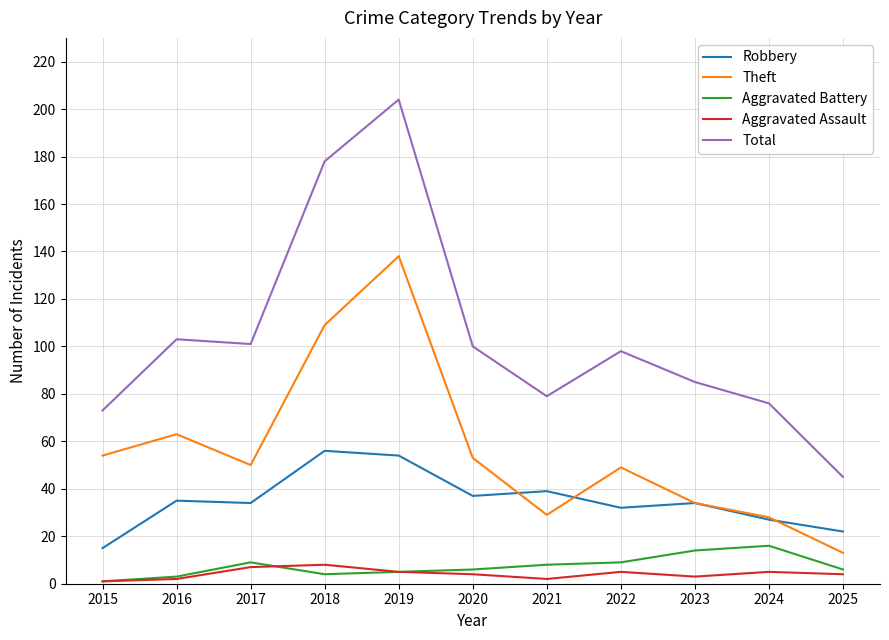

How many lines are shown in the chart?

5